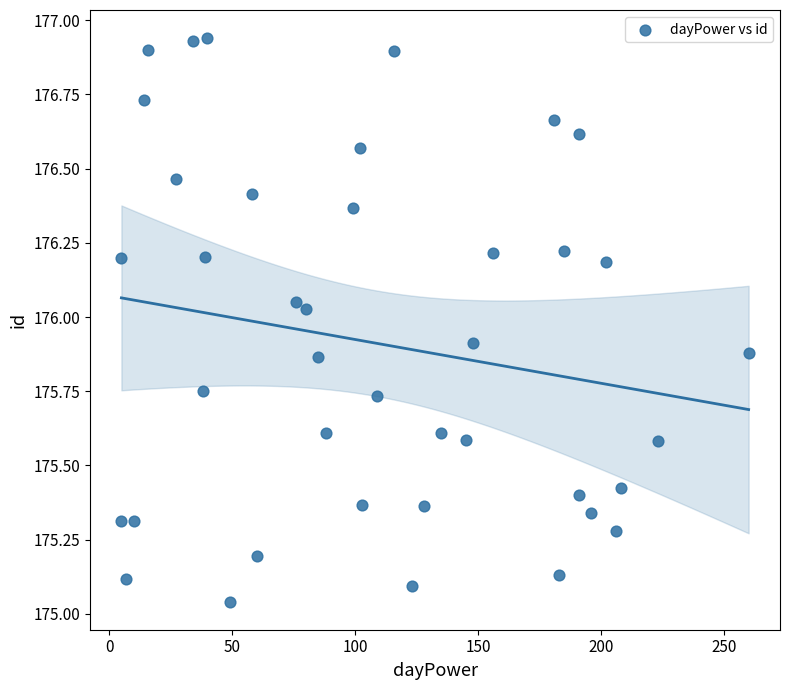

What is the range of X values (max minus min)?

255.0